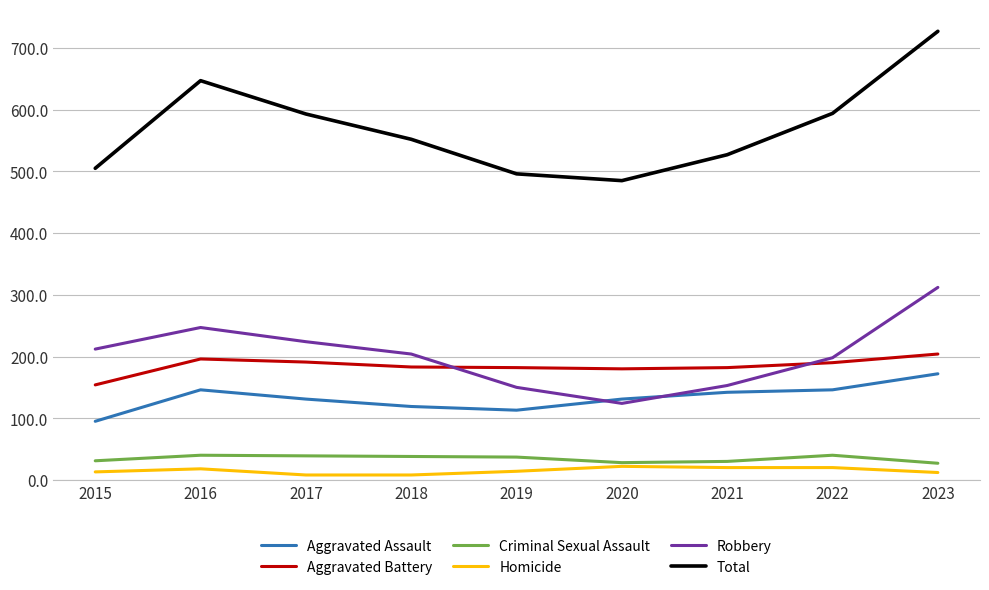

True or false: Aggravated Assault and Homicide intersect in this chart.

False